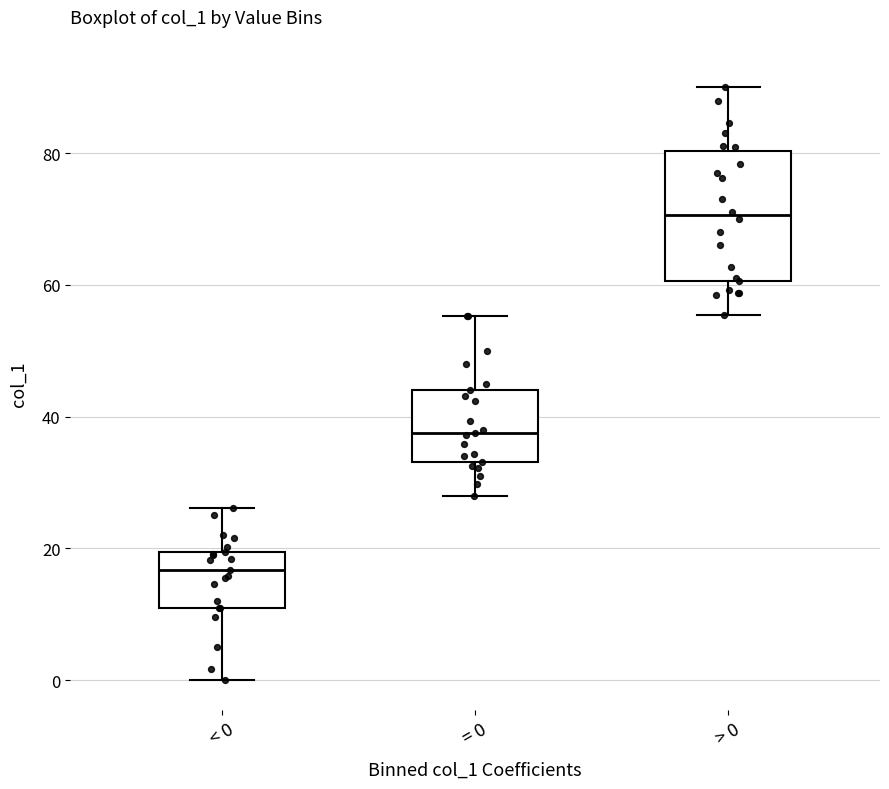

Reading left to right, read every box against the y-axis: the position of its median line, the range the box covers, and the ends of its whiskers. The values are not printed on the chart, so give them approximately, as read against the axis.

< 0: median 16, box 12 to 20, whiskers 0 to 26
= 0: median 38, box 34 to 44, whiskers 28 to 56
> 0: median 70, box 60 to 80, whiskers 56 to 90